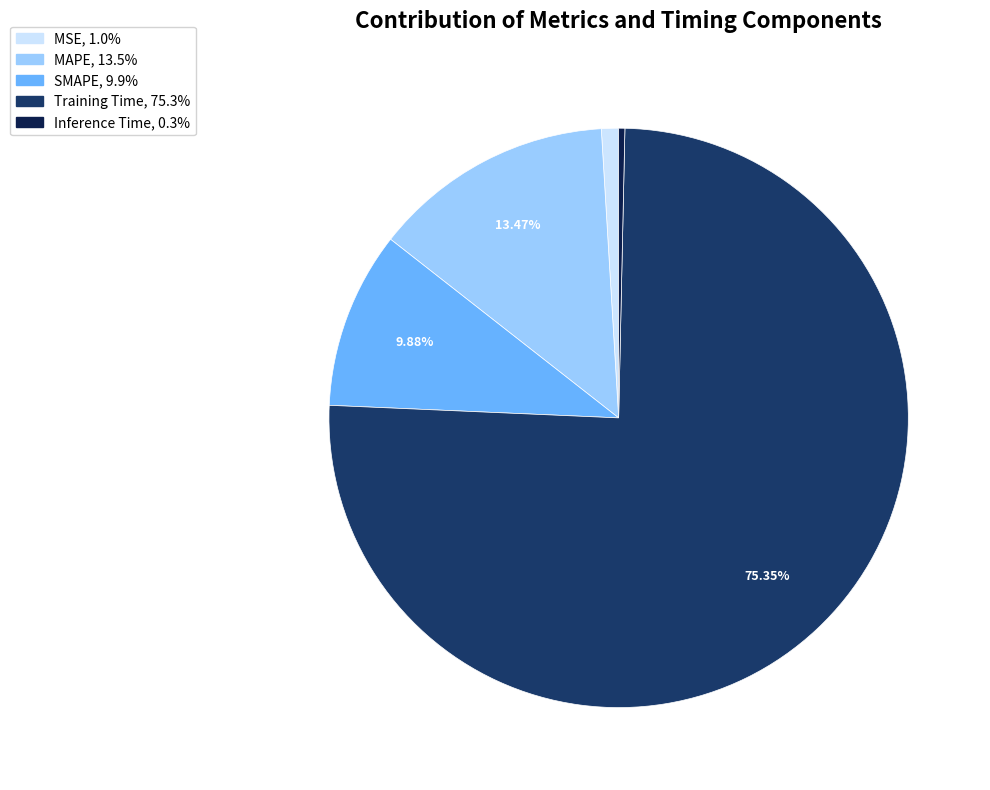

Is it true that SMAPE is 10% of the pie?

True